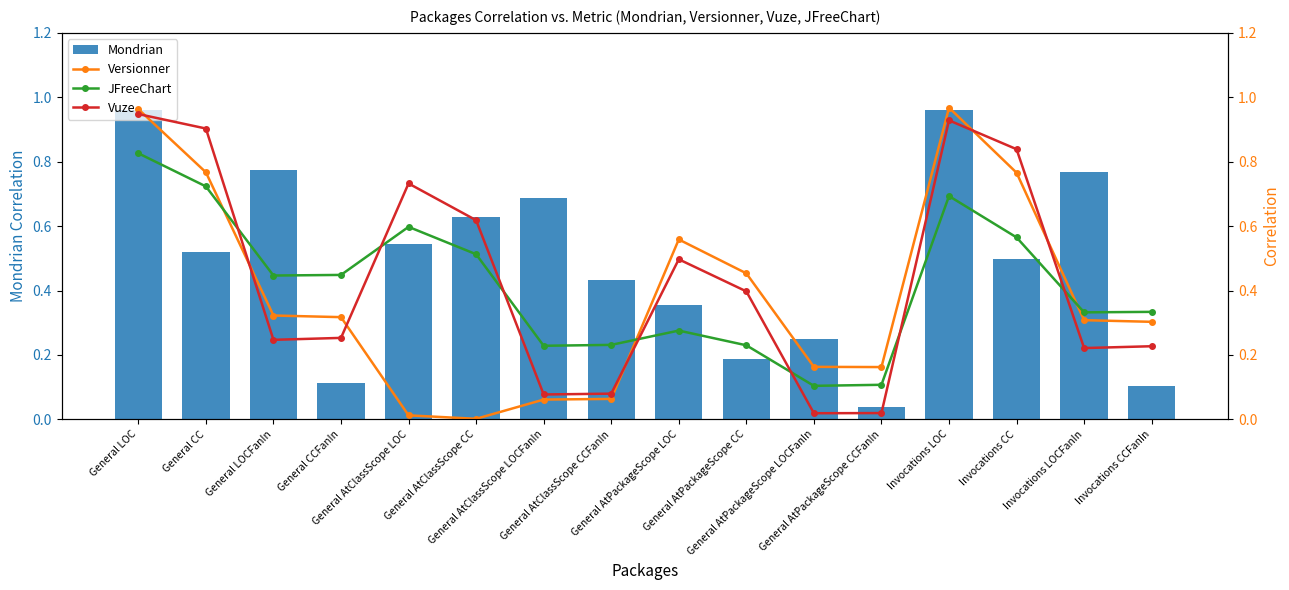

Does the chart contain stacked bars?

No